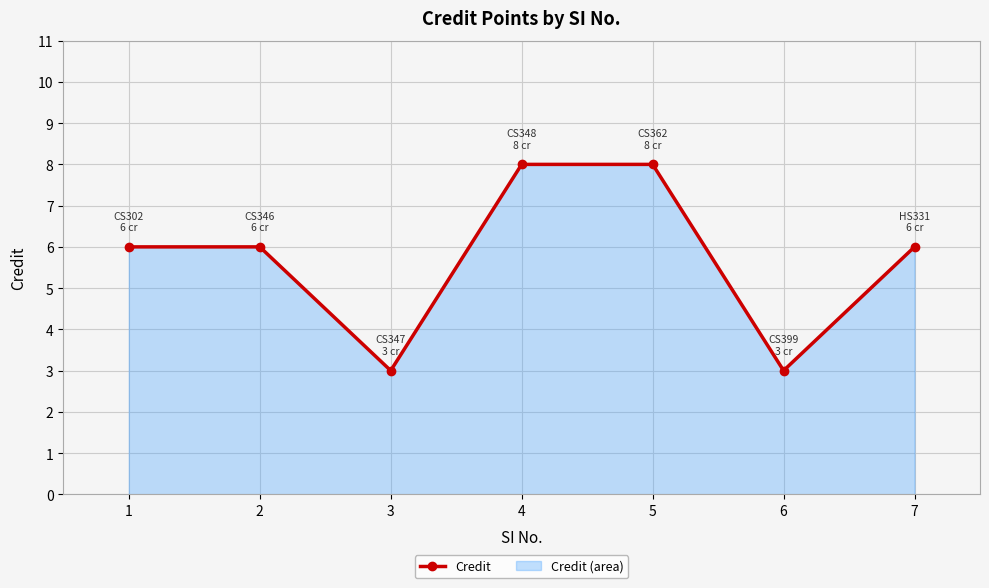

Where is the first local minimum?

3